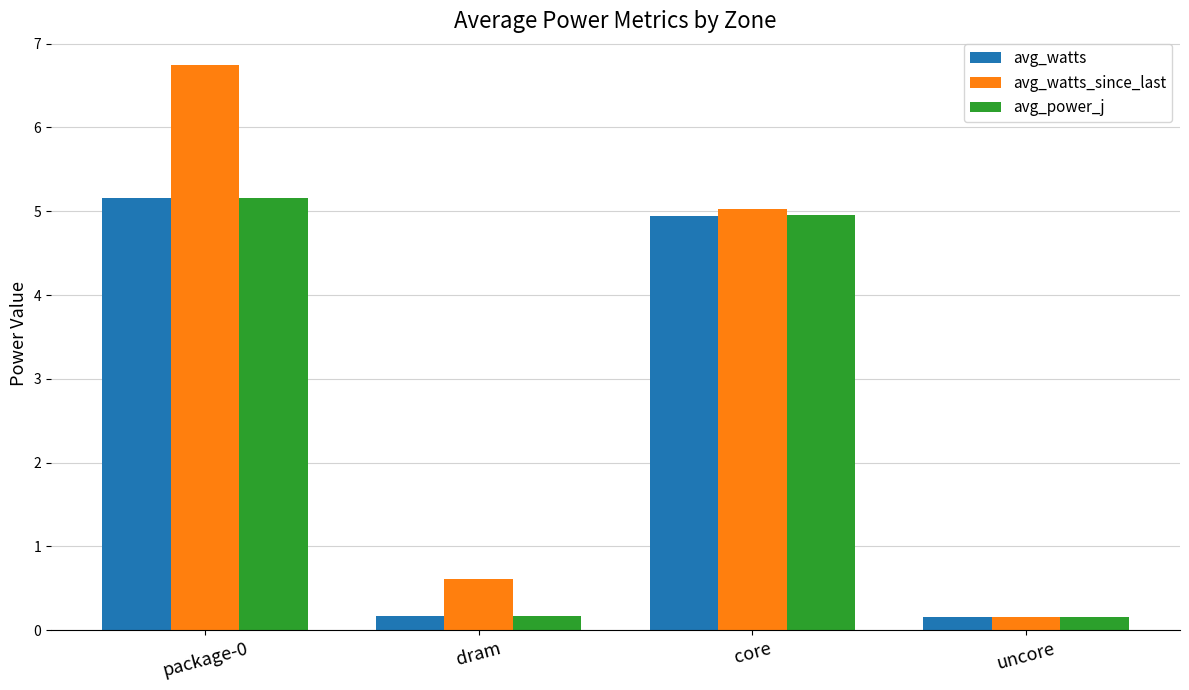

At which category is the sum across all series the highest?

package-0